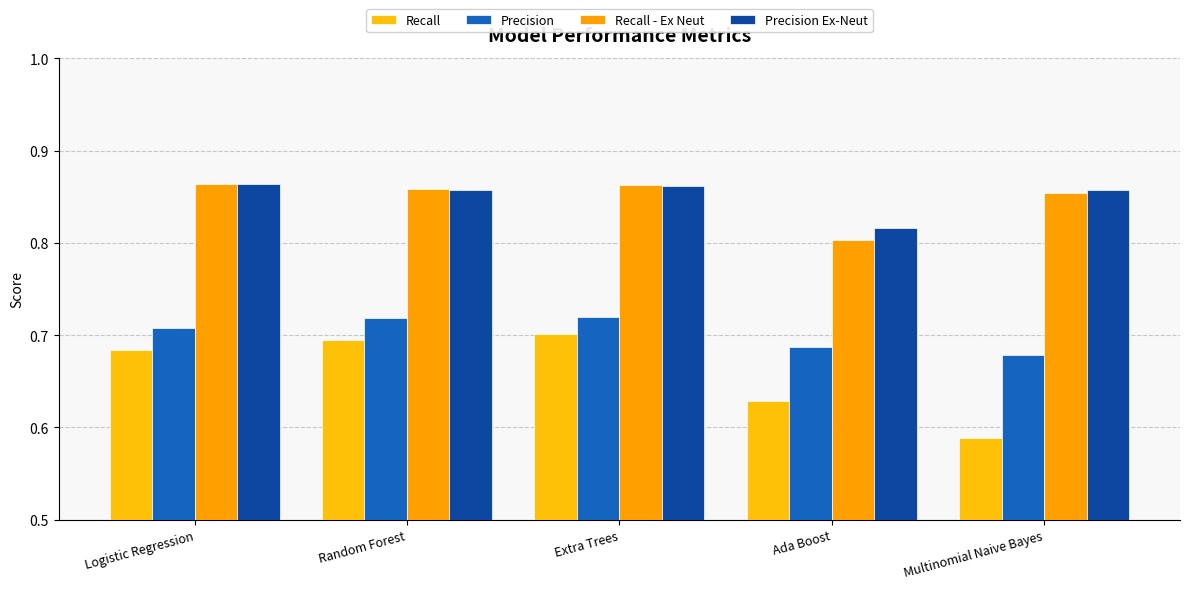

What is the label of the 3rd bar from the left?

Extra Trees